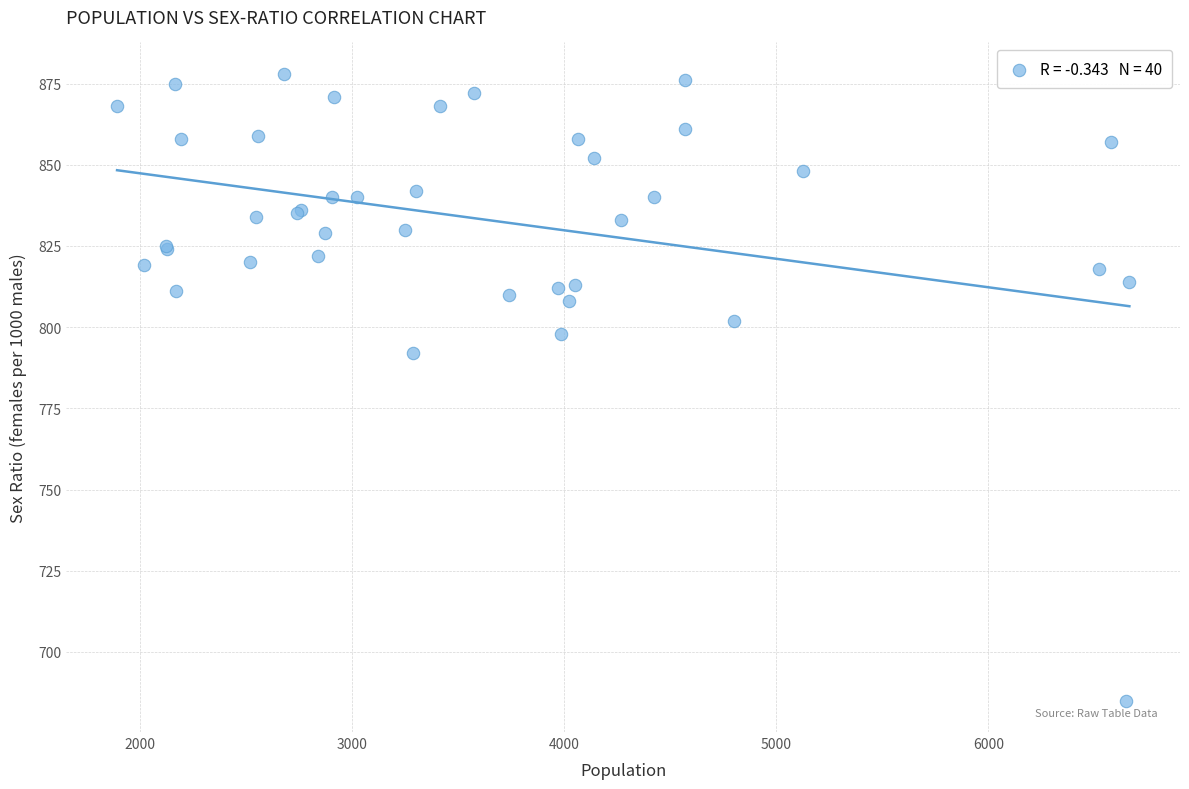

What Y value in the scatter plot is closest to 781?

792